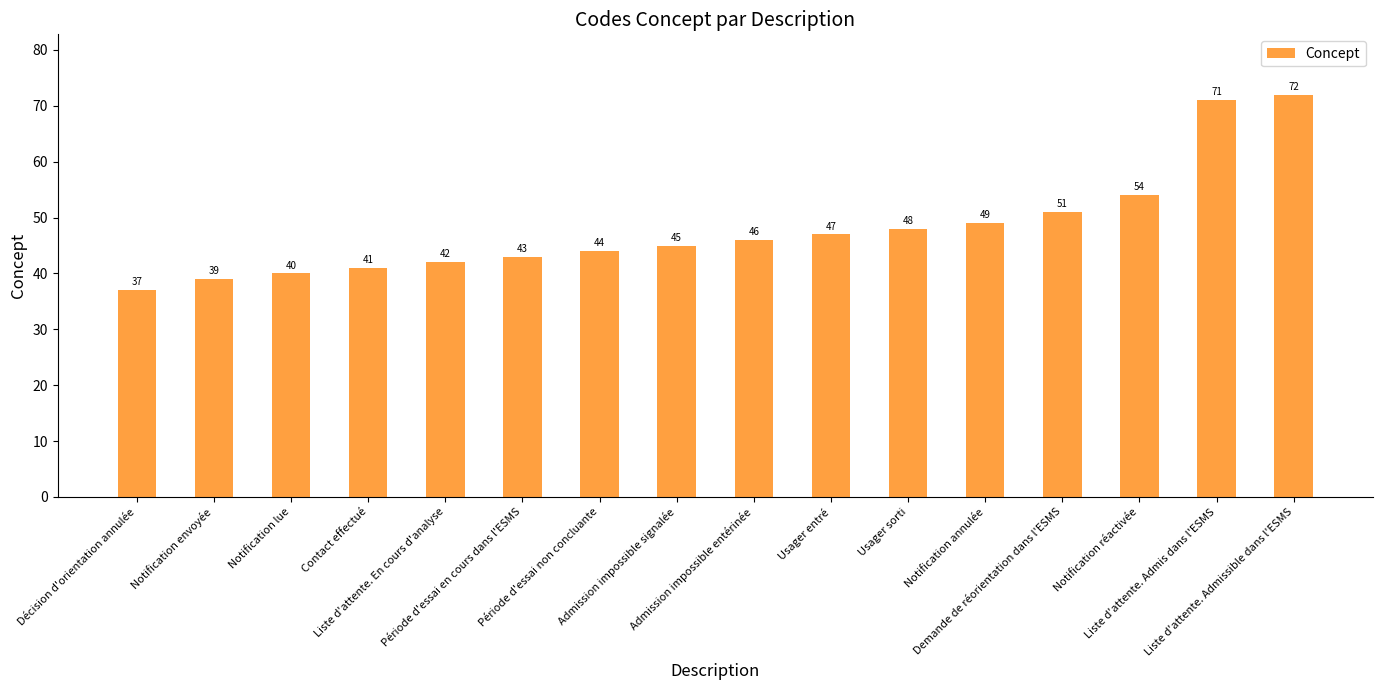

List the labels in order of value, largest first.

Liste d'attente. Admissible dans l'ESMS, Liste d'attente. Admis dans l'ESMS, Notification réactivée, Demande de réorientation dans l'ESMS, Notification annulée, Usager sorti, Usager entré, Admission impossible entérinée, Admission impossible signalée, Période d'essai non concluante, Période d'essai en cours dans l'ESMS, Liste d'attente. En cours d'analyse, Contact effectué, Notification lue, Notification envoyée, Décision d'orientation annulée